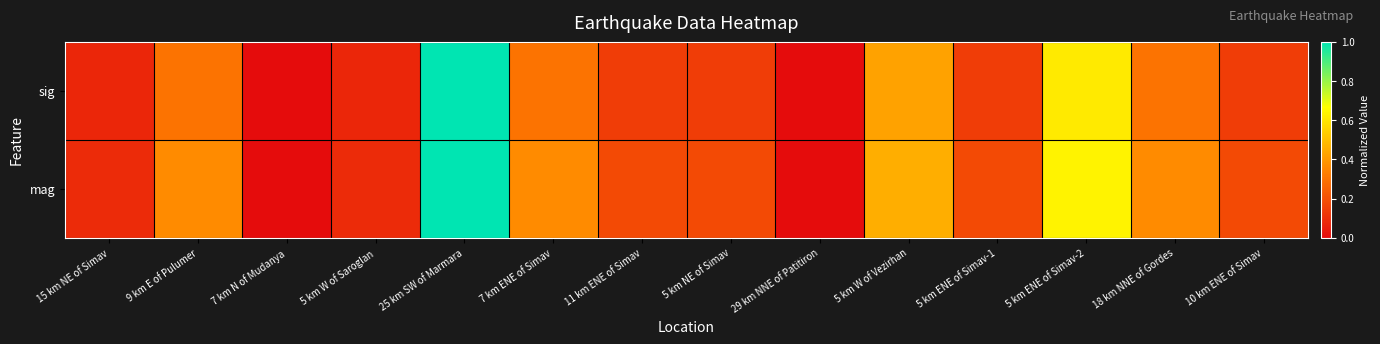

Count the number of categories in the chart.

14